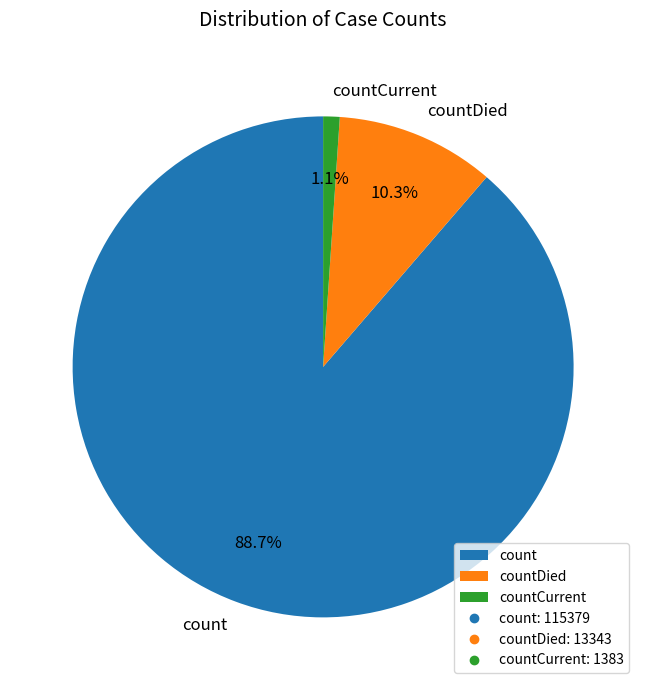

The countCurrent slice represents 1% of the pie. True or false?

True